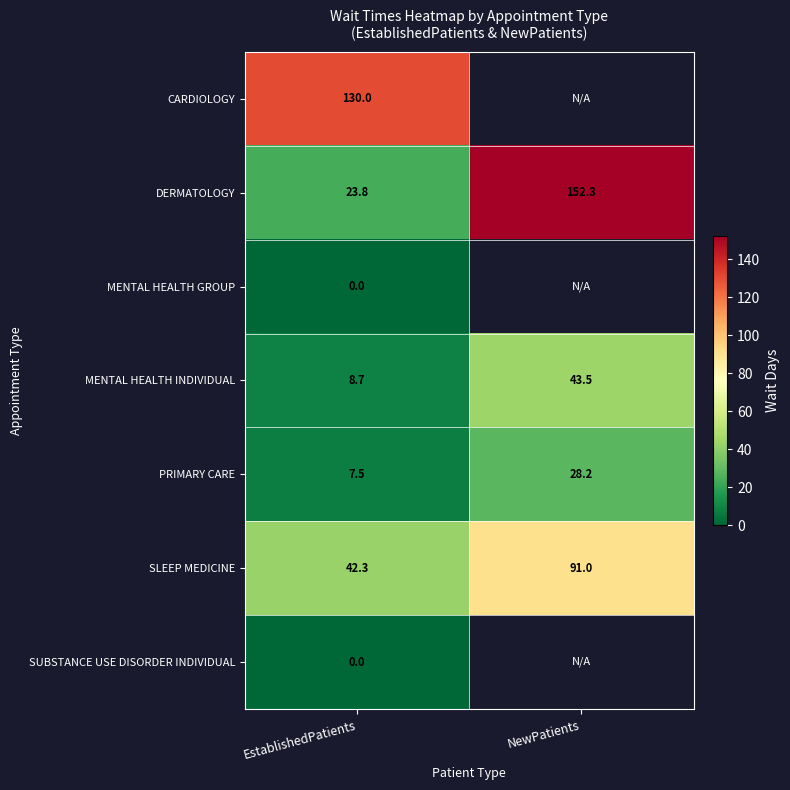

Which has a higher value, EstablishedPatients or NewPatients?

NewPatients